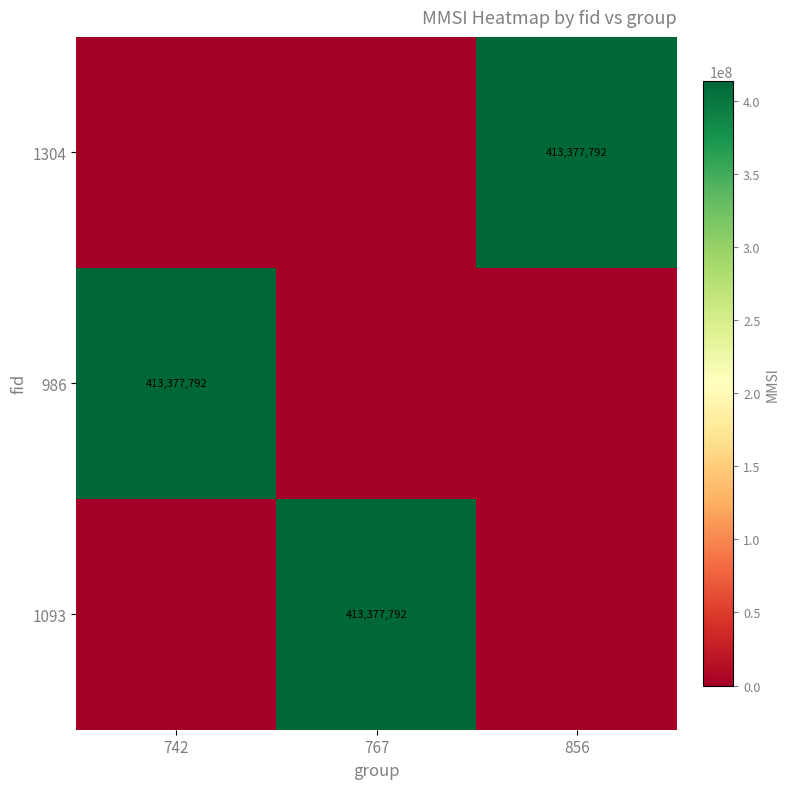

Which has a higher value, 742 or 767?

742